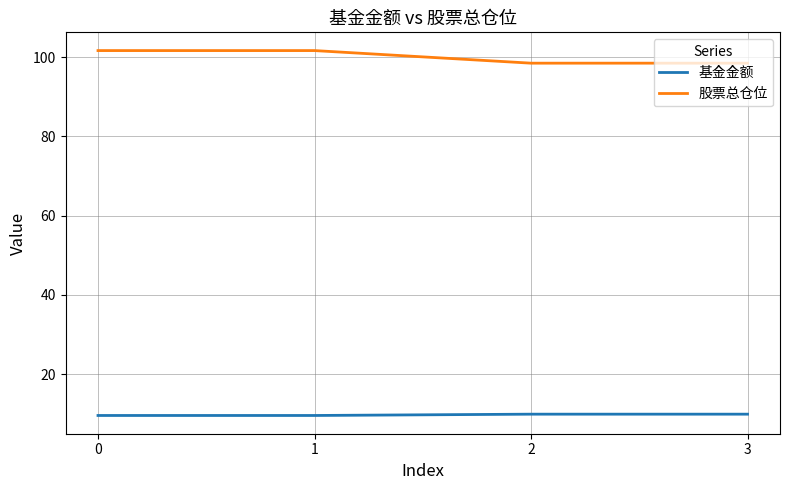

How many distinct data groups are displayed?

2